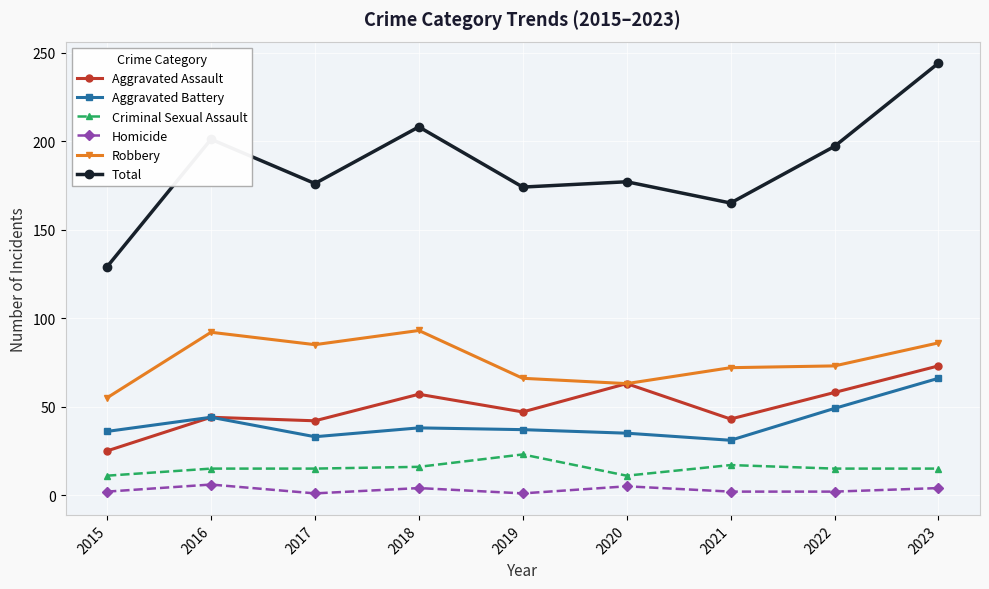

What is the difference between the maximum and minimum values in the Aggravated Assault series?

48